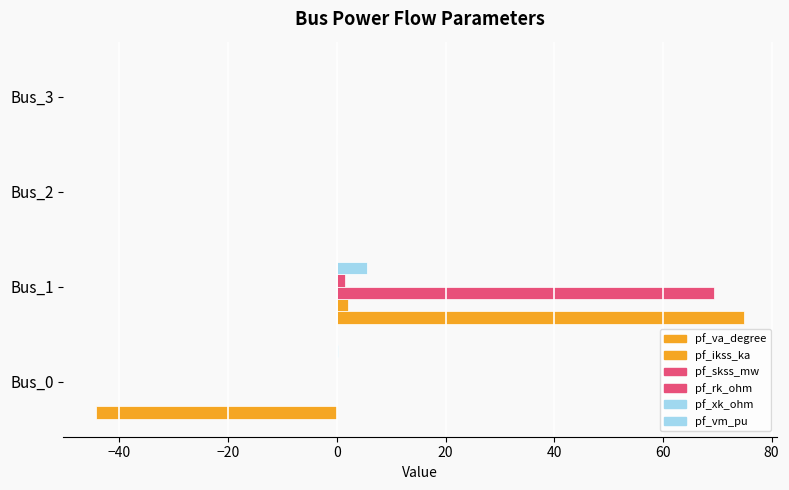

What is the sum of all pf_ikss_ka values?

2.0